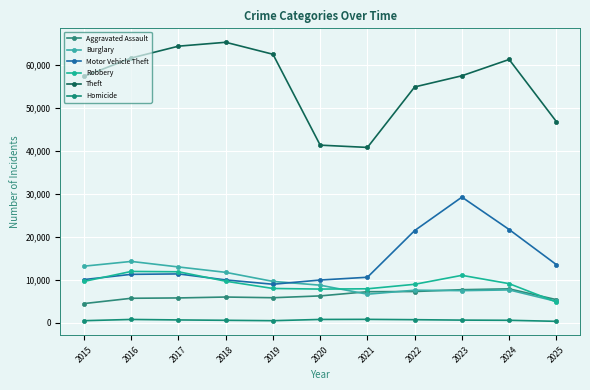

What is the sum of all Homicide values?

6934